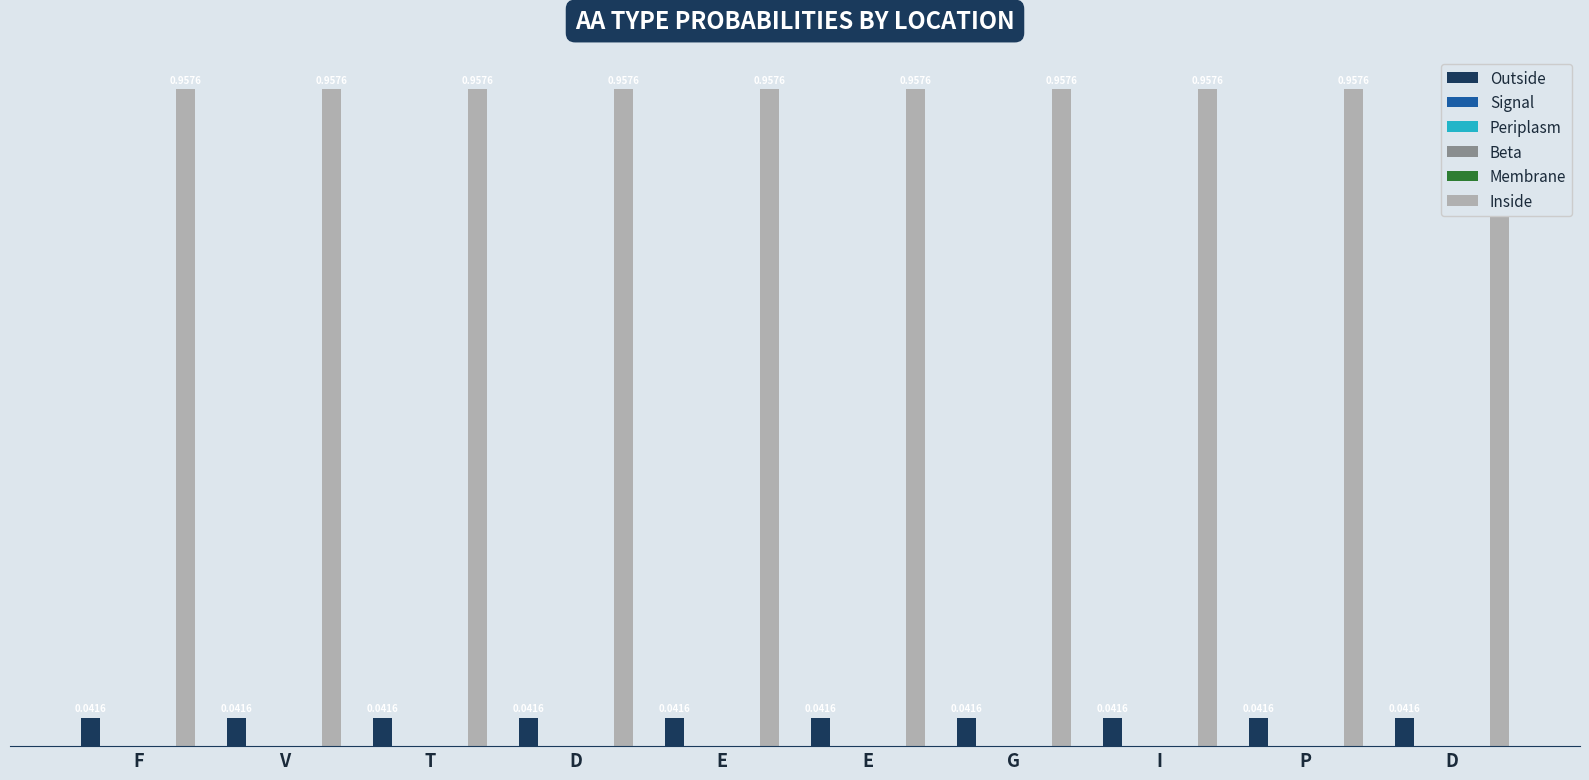

How many bars are there in each group?

6